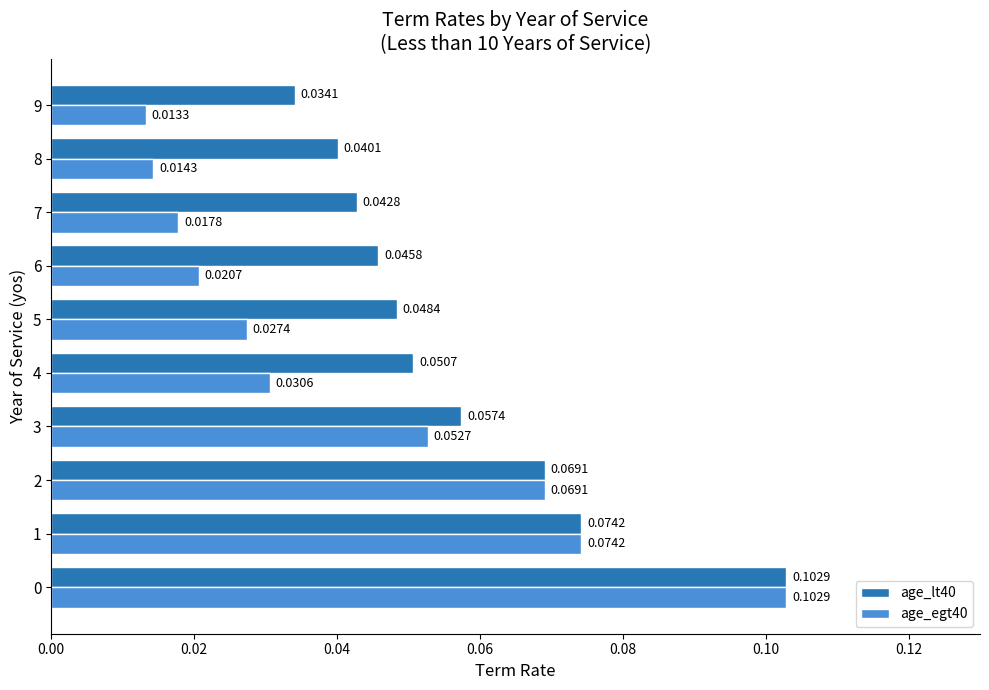

At 3, list the series in order from largest to smallest.

age_lt40, age_egt40